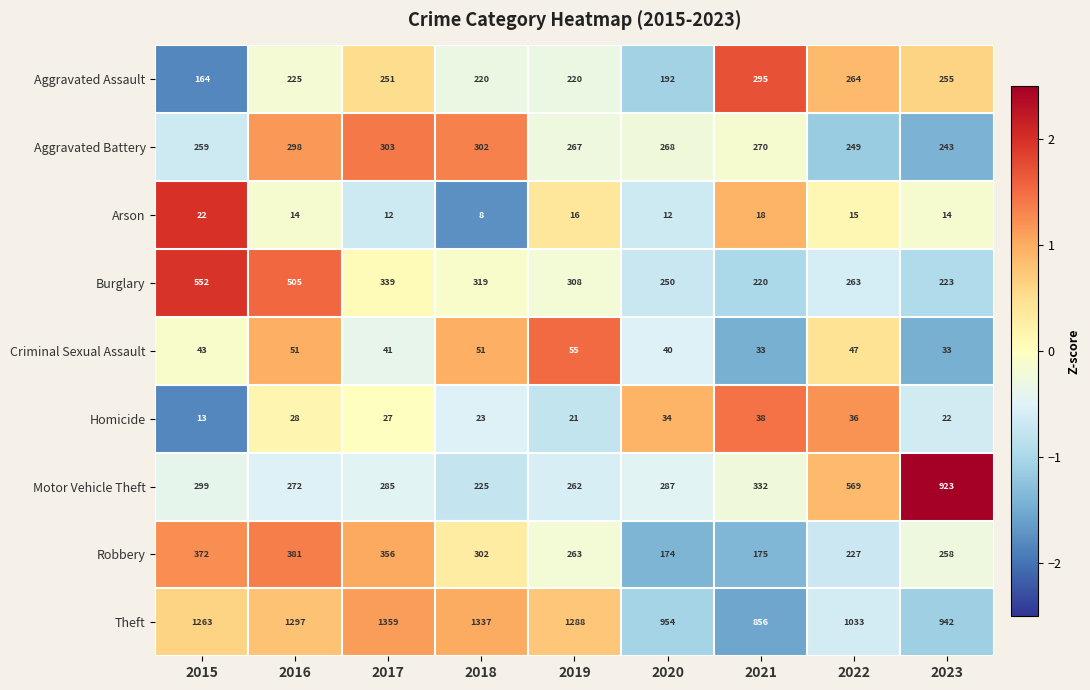

What is the maximum value shown in the chart?

1359